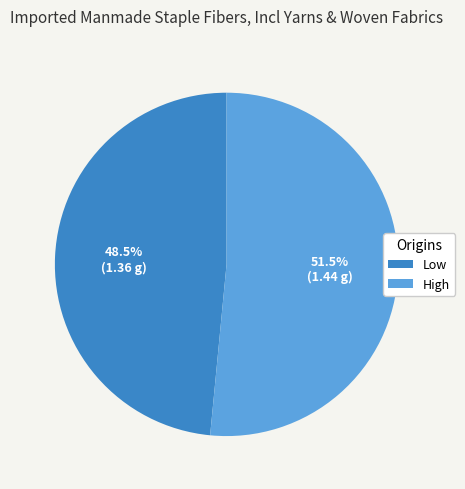

What is the majority slice?

High